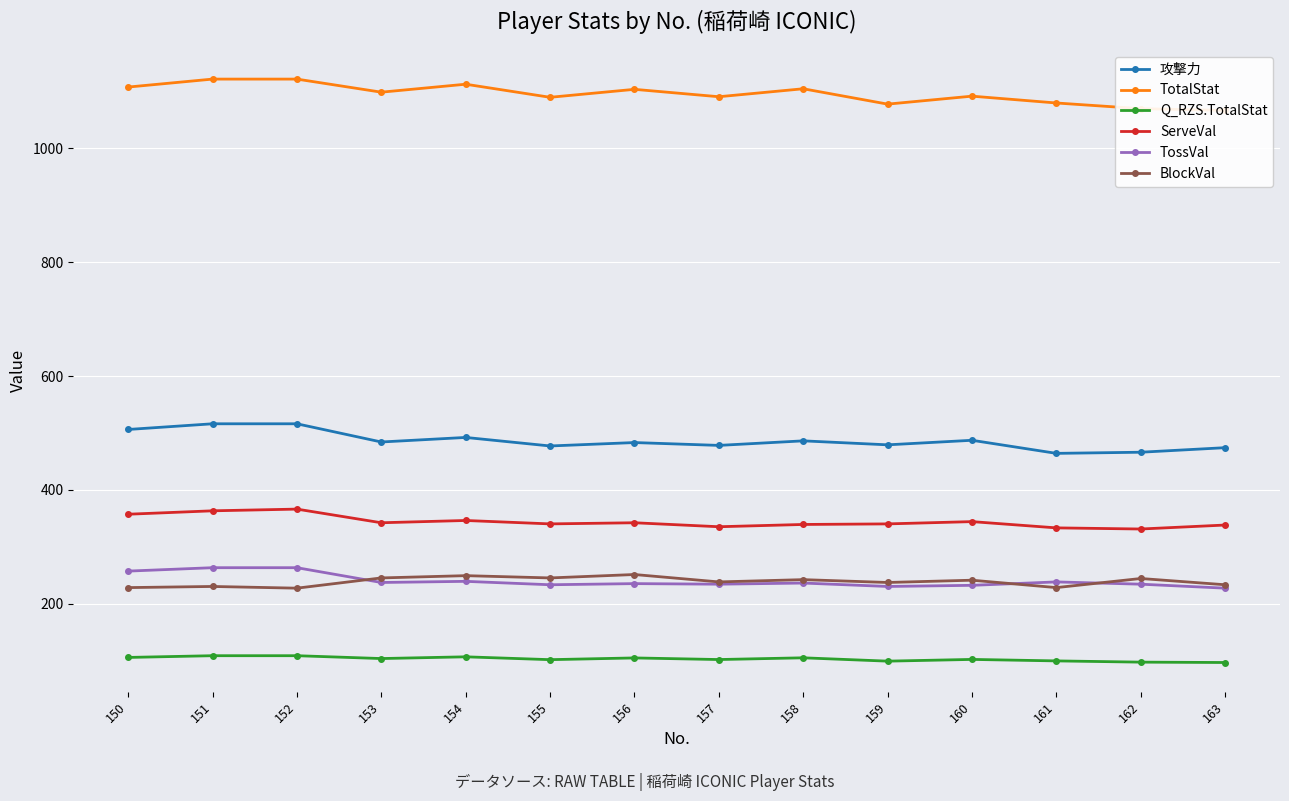

True or false: 攻撃力 and ServeVal intersect in this chart.

False